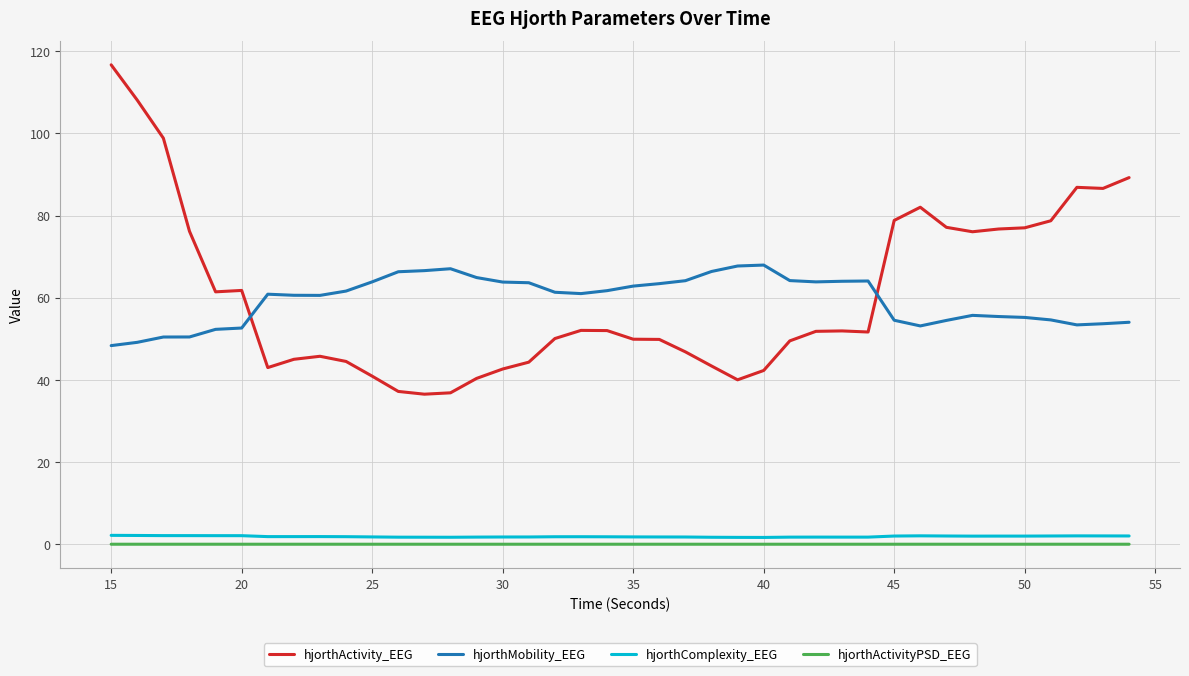

What is the greatest value displayed?

116.7